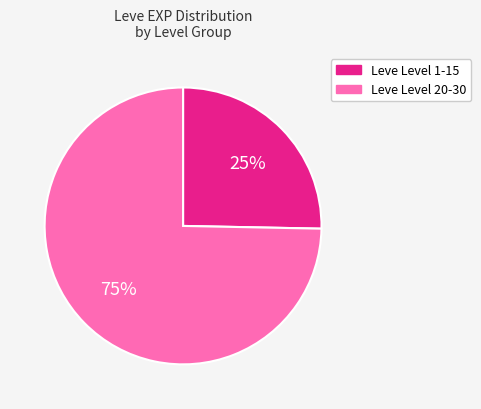

How many segments does this pie chart have?

2